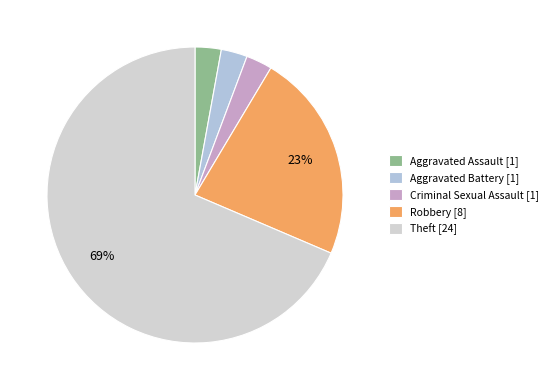

How many slices are in this pie chart?

5